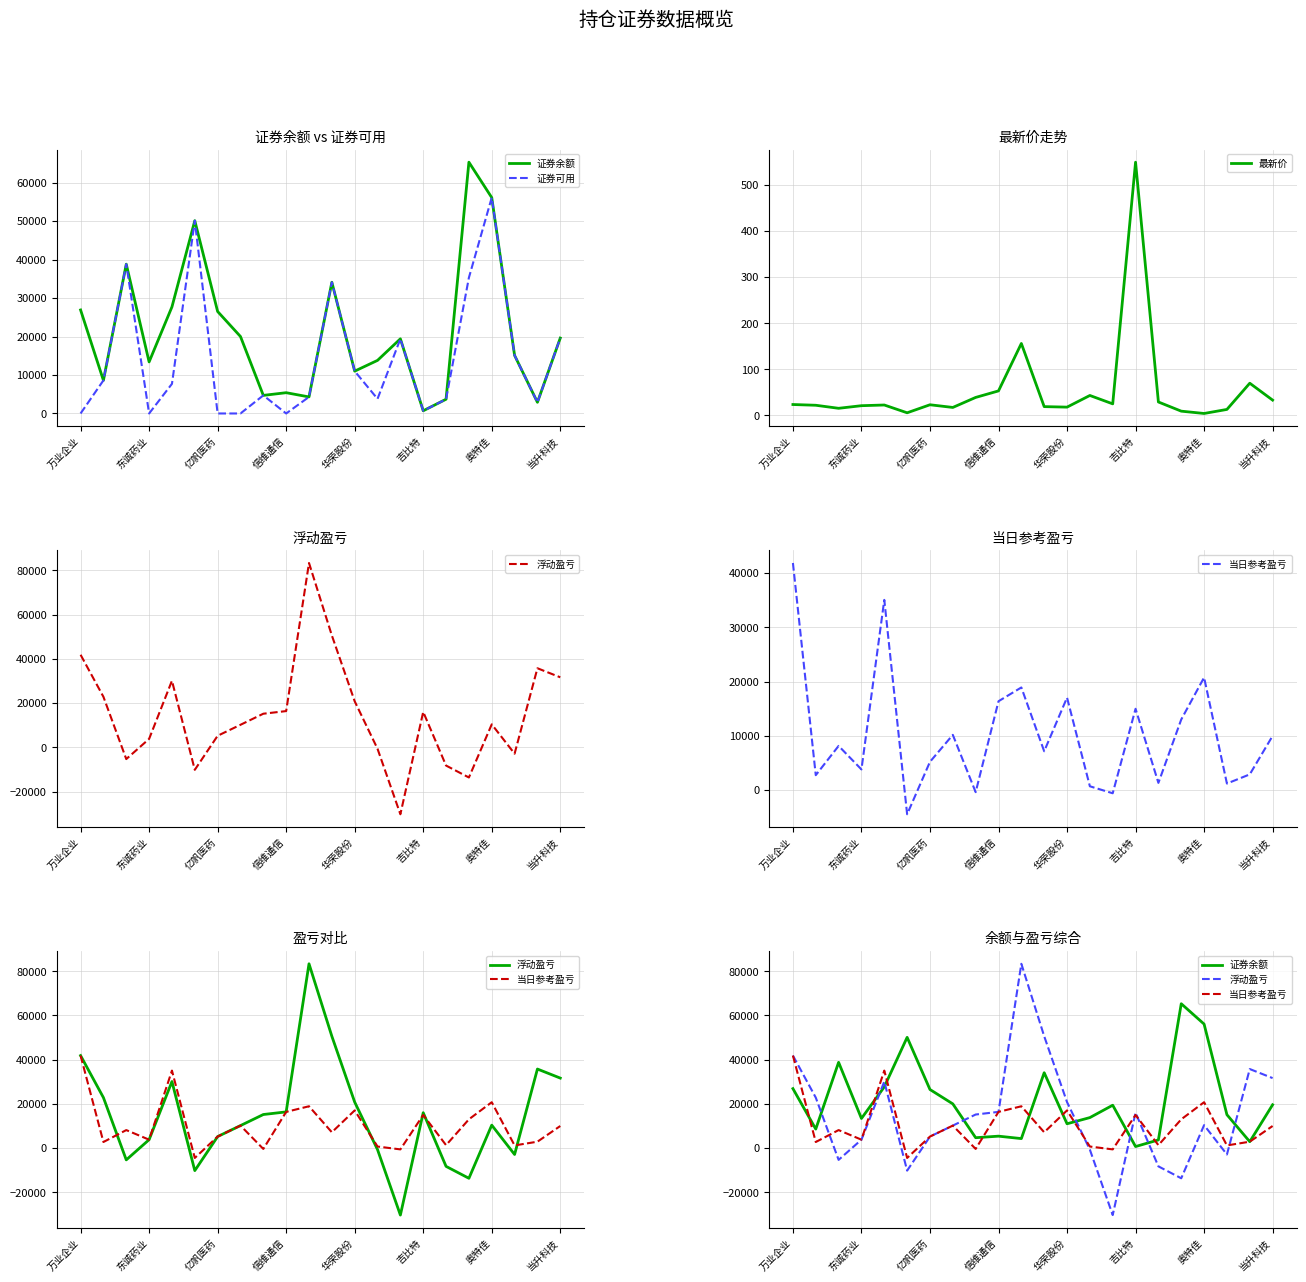

Reading left to right, list all the values displayed in this chart.

证券余额: 26900.0	8600.0	38800.0	13400.0	27700.0	50100.0	26500.0	20000.0	4700.0	5400.0	4300.0	34100.0	11000.0	13800.0	19400.0	700.0	3700.0	65300.0	56100.0	15100.0	2900.0	19600.0
证券可用: 0.0	8600.0	38800.0	0.0	7700.0	50100.0	0.0	0.0	4700.0	0.0	4300.0	34100.0	11000.0	3800.0	19400.0	700.0	3700.0	35300.0	56100.0	15100.0	2900.0	19600.0
最新价: 23.5	21.9	15.3	20.9	22.5	5.6	23.0	17.2	38.9	53.0	155.9	18.9	17.9	43.1	24.9	549.0	29.0	9.1	4.1	12.9	69.7	33.1
浮动盈亏: 41860.5	22844.5	-5326.2	3810.4	30108.1	-10187.3	5217.7	10181.3	15190.2	16380.1	83373.1	50598.8	20812.7	-689.5	-30291.8	16014.8	-8260.8	-13656.2	10384.6	-2889.6	35759.4	31664.9
当日参考盈亏: 41860.5	2752.0	8148.0	3810.4	35058.8	-4452.6	5217.7	10181.3	-376.0	16380.1	18920.0	7161.0	17050.0	705.8	-582.0	14987.0	1332.0	13015.3	20757.0	1208.0	2900.0	9996.0